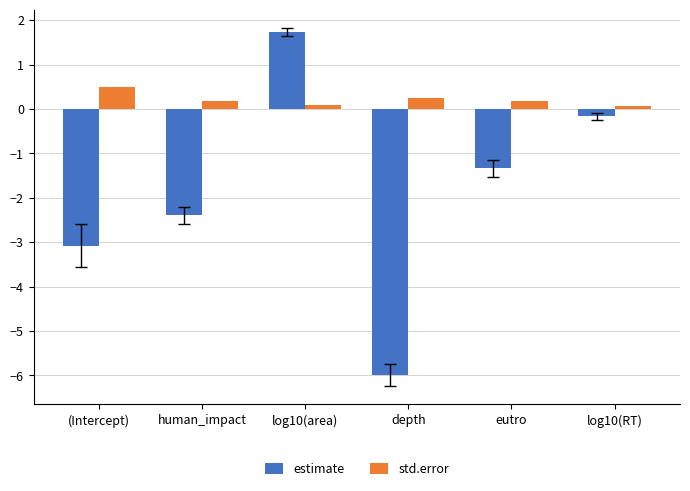

The value of std.error at (Intercept) is 0.5. True or false?

True